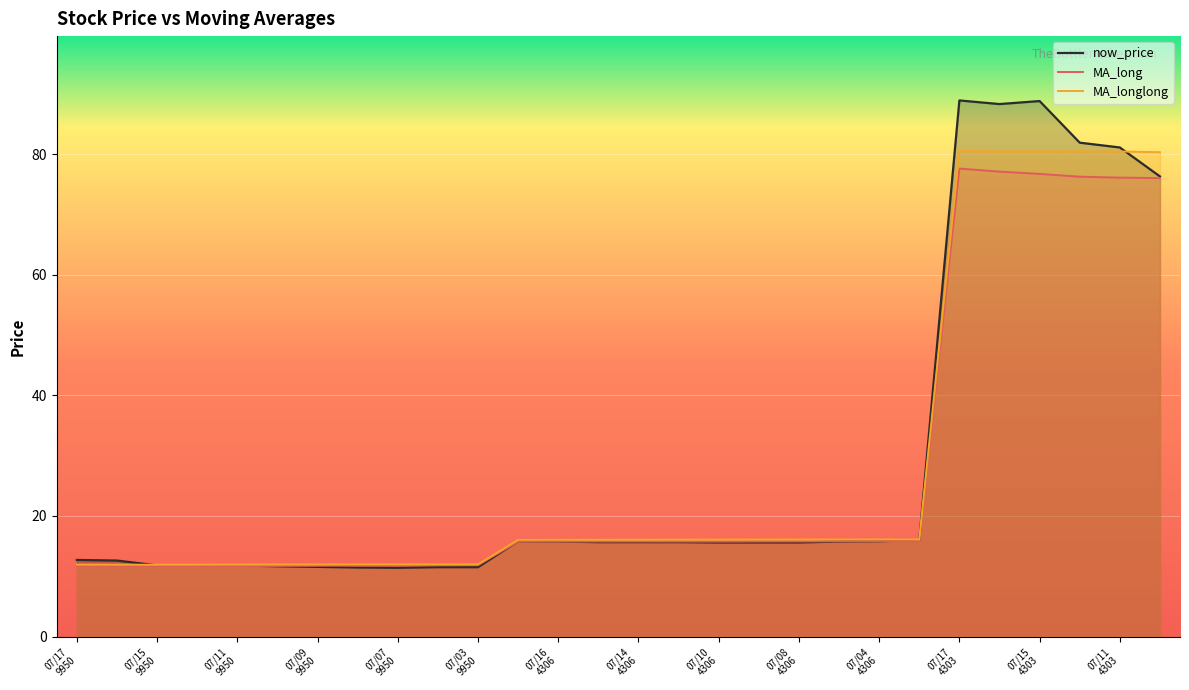

Which series has the widest spread of values?

now_price